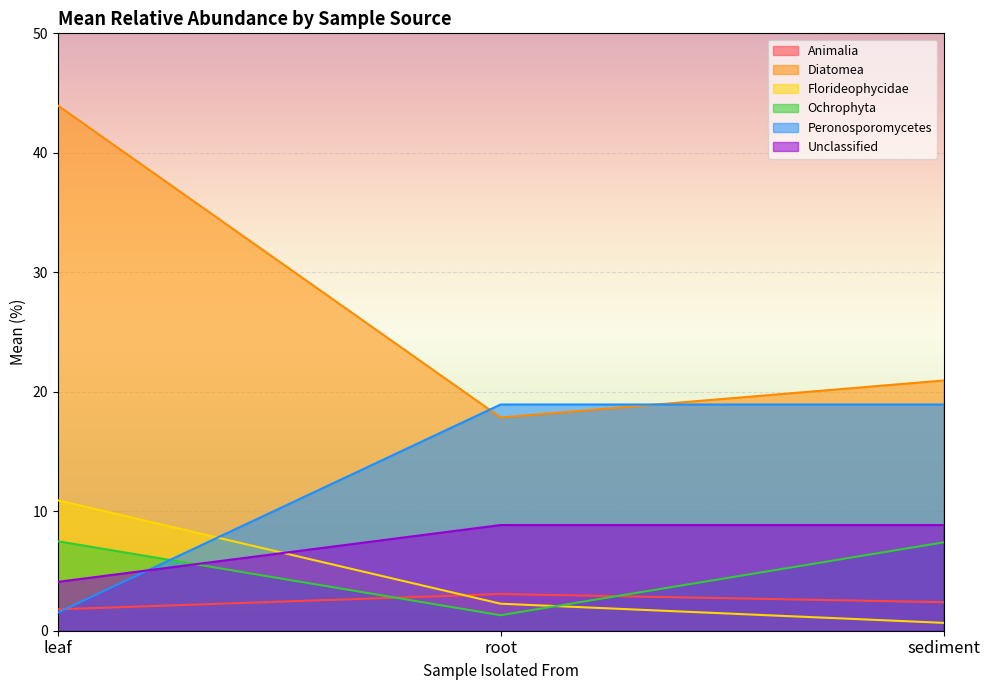

What is the sum of the Unclassified values at leaf and root?

12.9